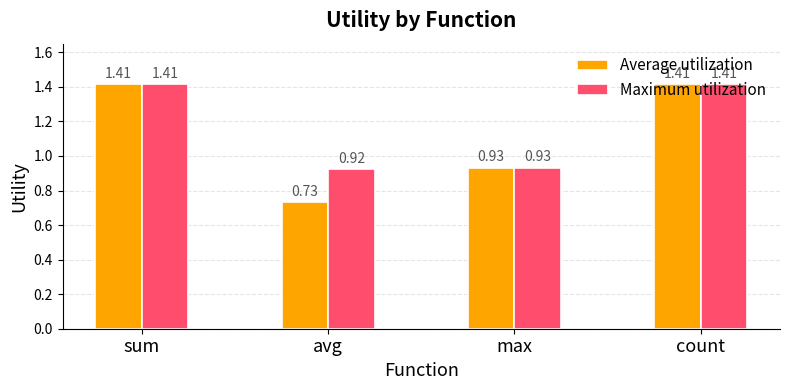

What position from the right is sum?

4